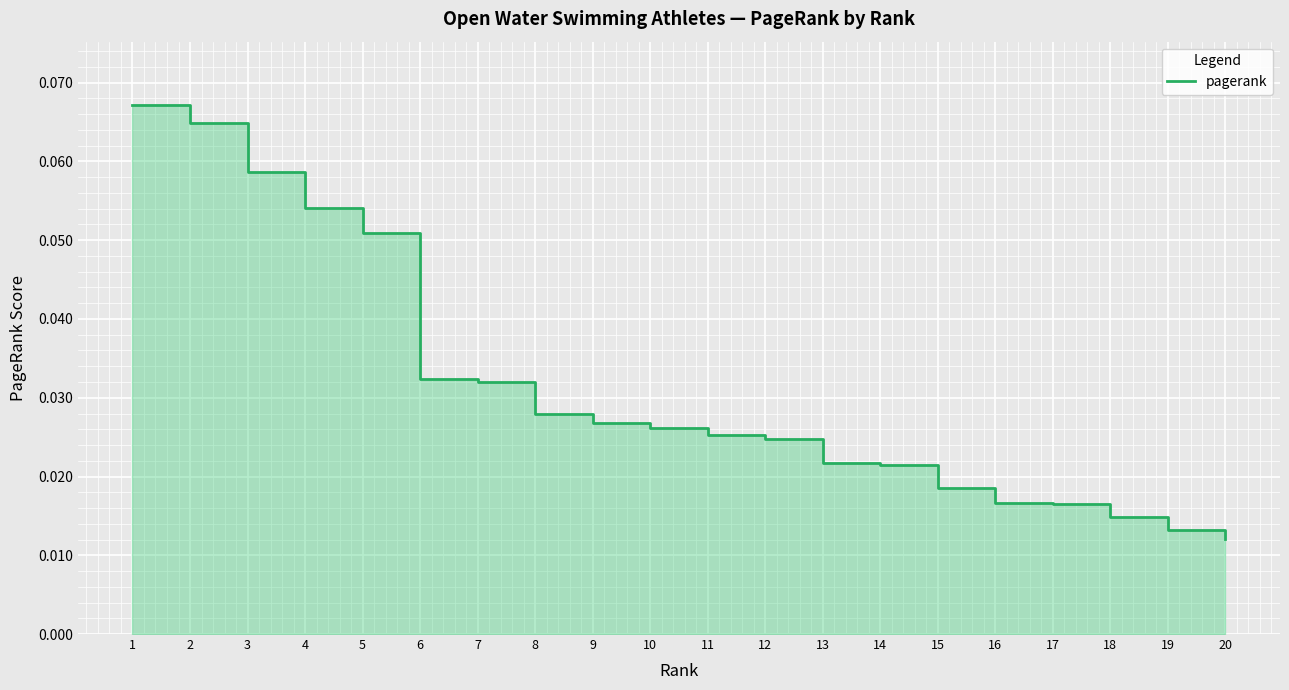

How many lines are shown in the chart?

1